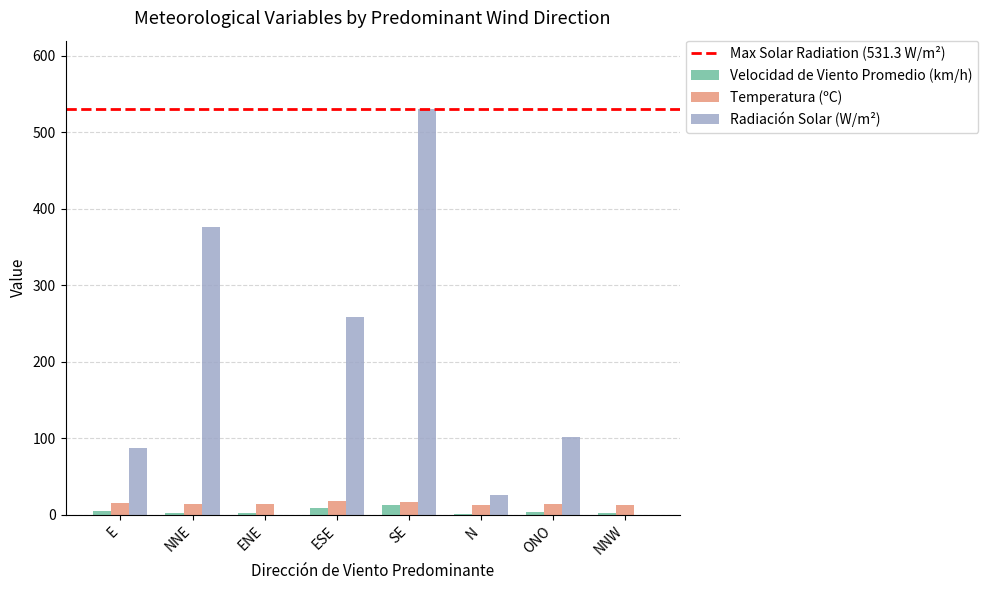

What is the sum of all Radiación Solar (W/m²) values?

1382.5